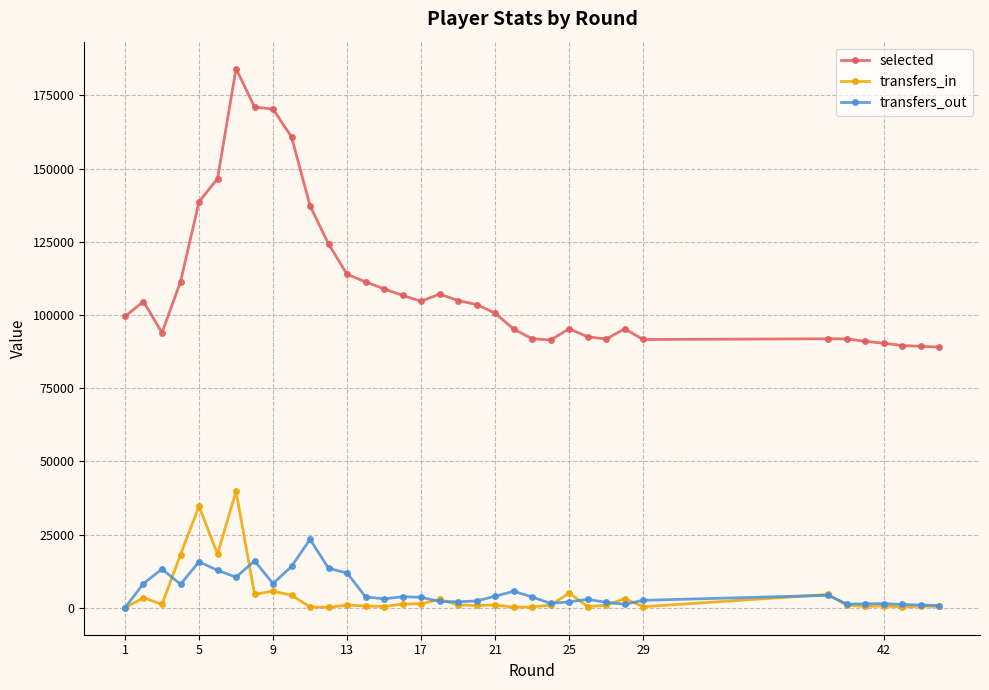

At how many categories does at least one series exceed 64479?

36